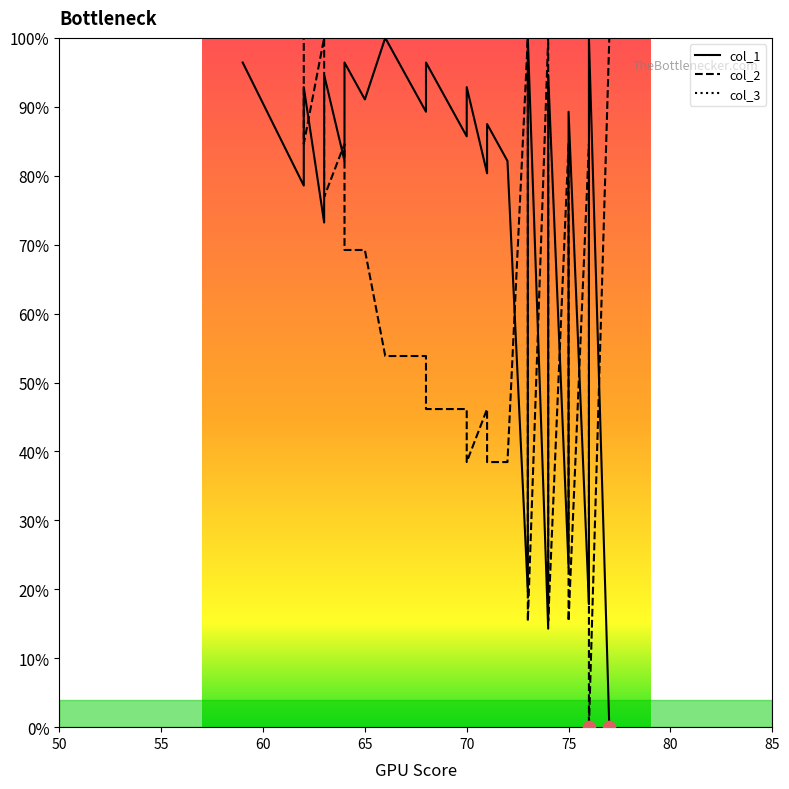

Which series has the largest Y range (max minus min)?

col_1